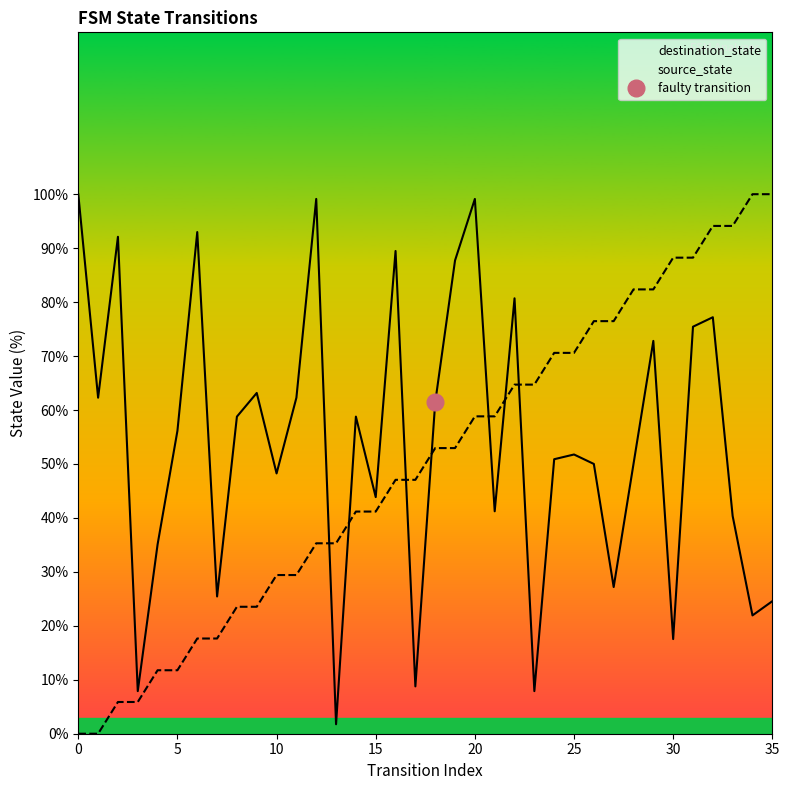

What is the difference between the highest and lowest values at 25?

18.8